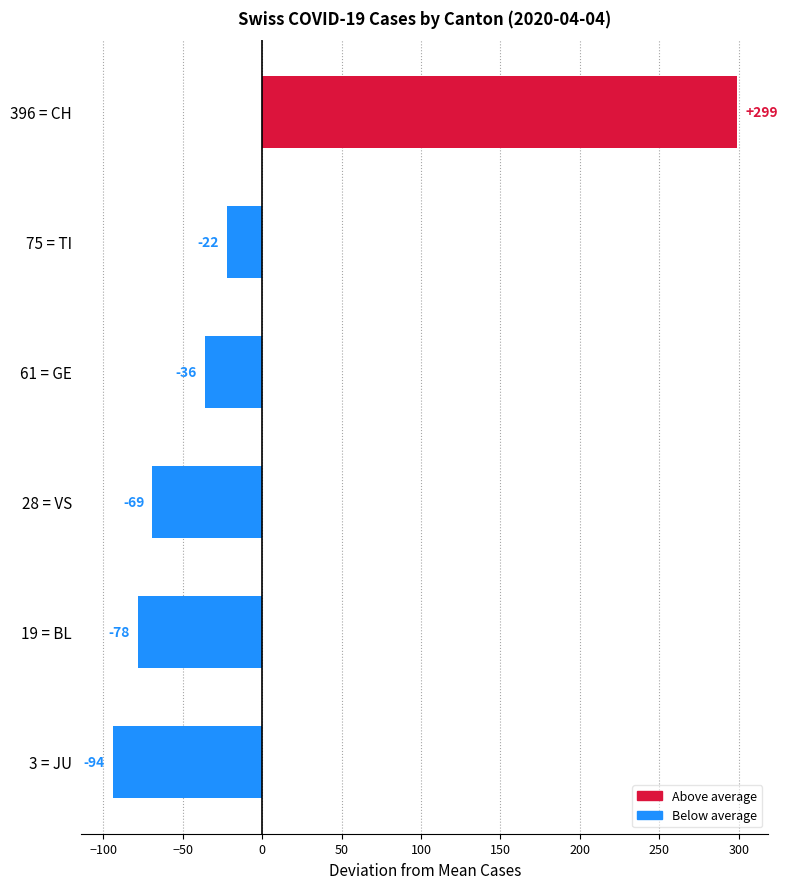

Are the bars horizontal?

Yes